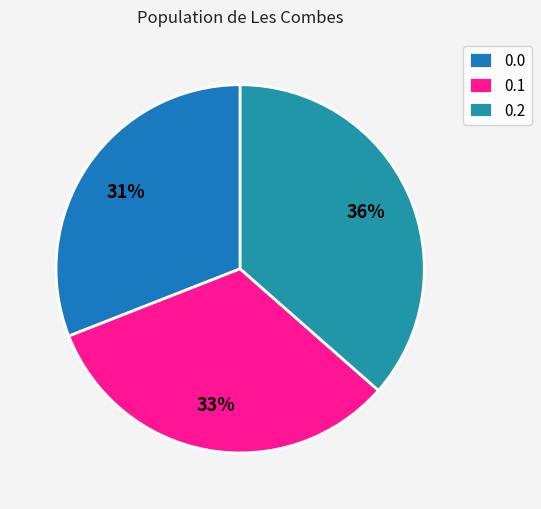

How many segments does this pie chart have?

3